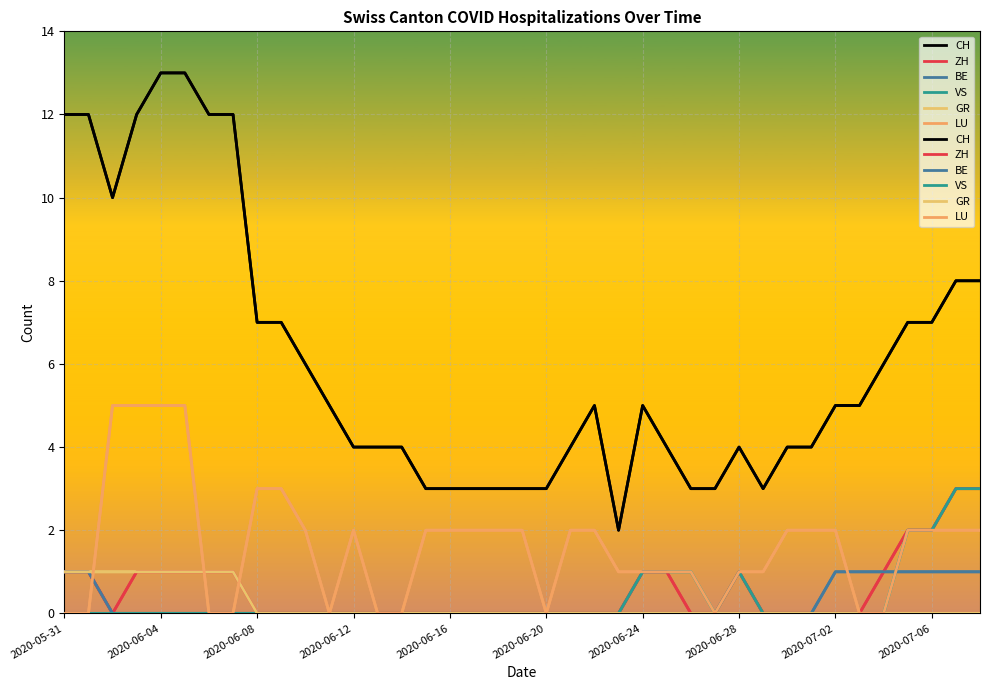

What is the difference between the CH values at 2020-05-31 and 17?

9